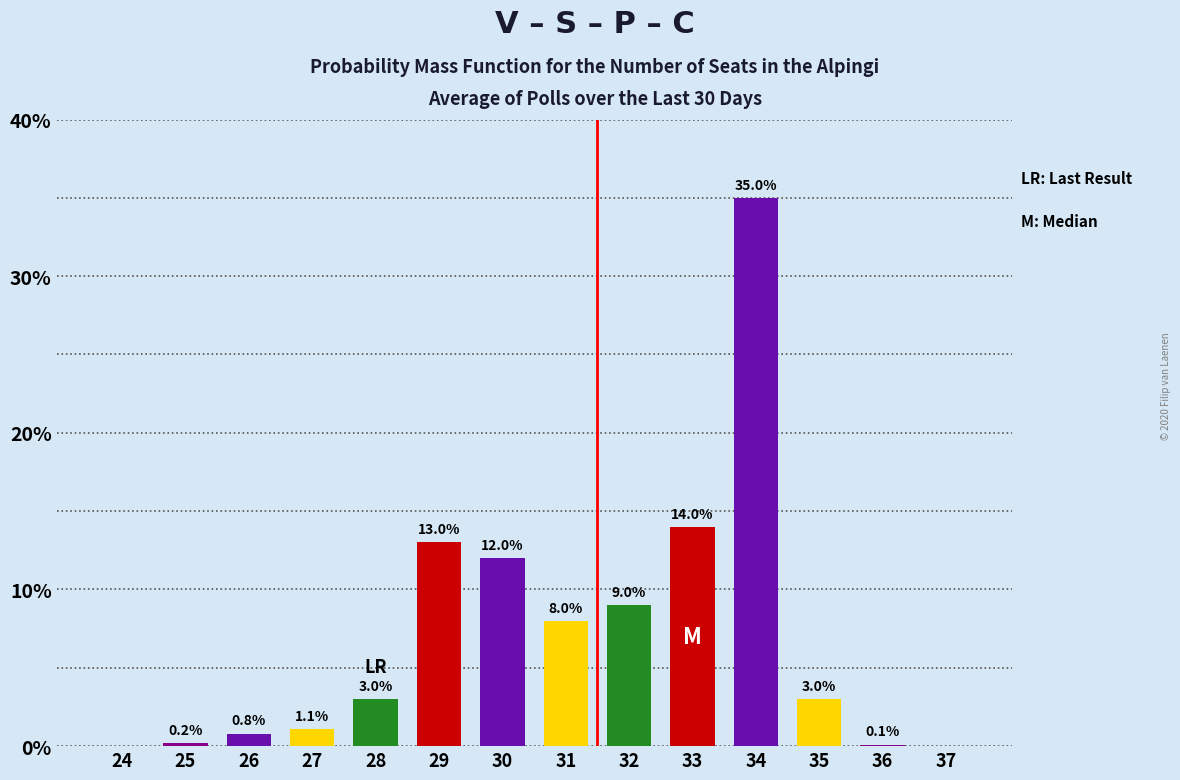

Reading left to right, extract all data points from this chart.

24=0.0	25=0.2	26=0.8	27=1.1	28=3.0	29=13.0	30=12.0	31=8.0	32=9.0	33=14.0	34=35.0	35=3.0	36=0.1	37=0.0